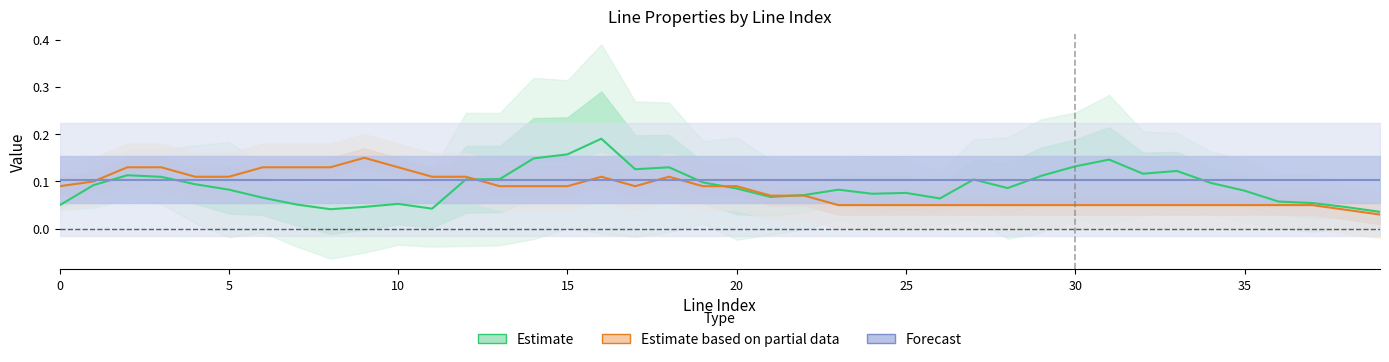

How many categories are shown in the chart?

40